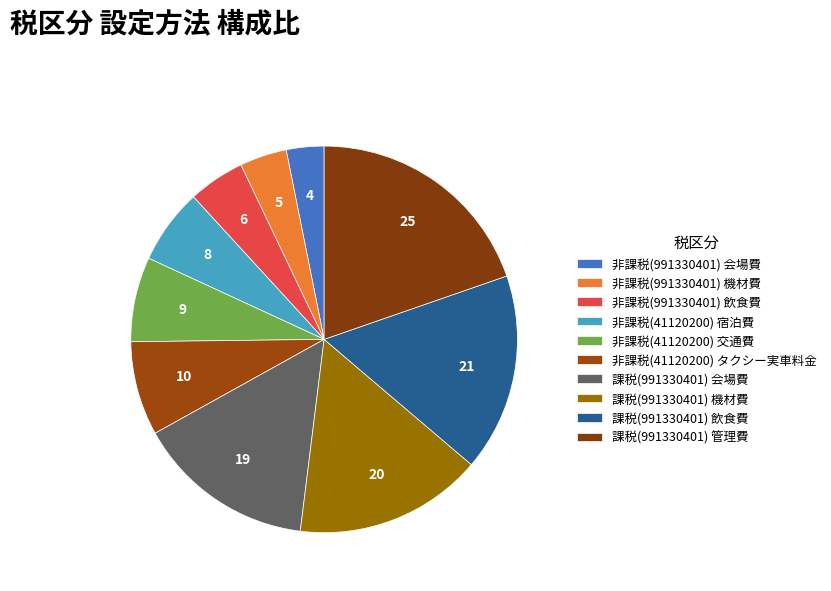

How many segments does this pie chart have?

10